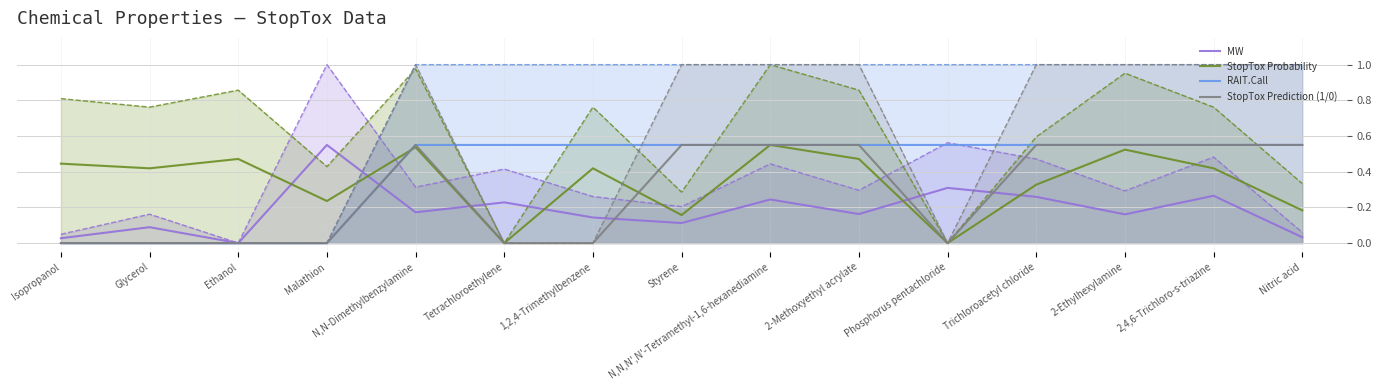

Rank the series by their maximum value, from lowest to highest.

MW, StopTox Probability, RAIT.Call, StopTox Prediction (1/0)